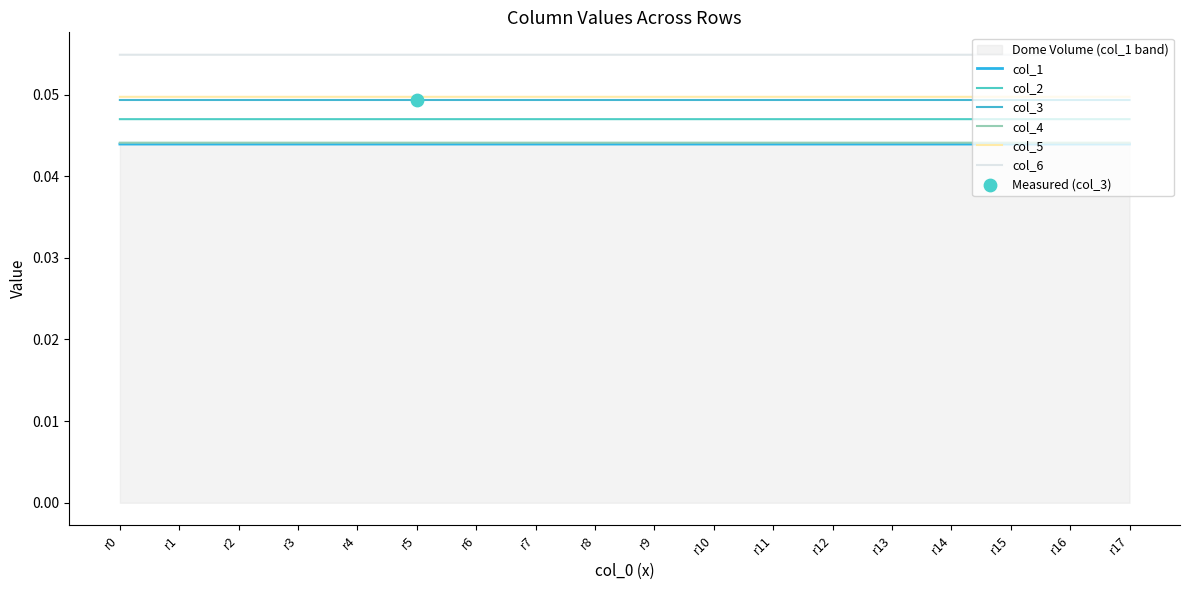

What is the total value across all series at r6?

0.3